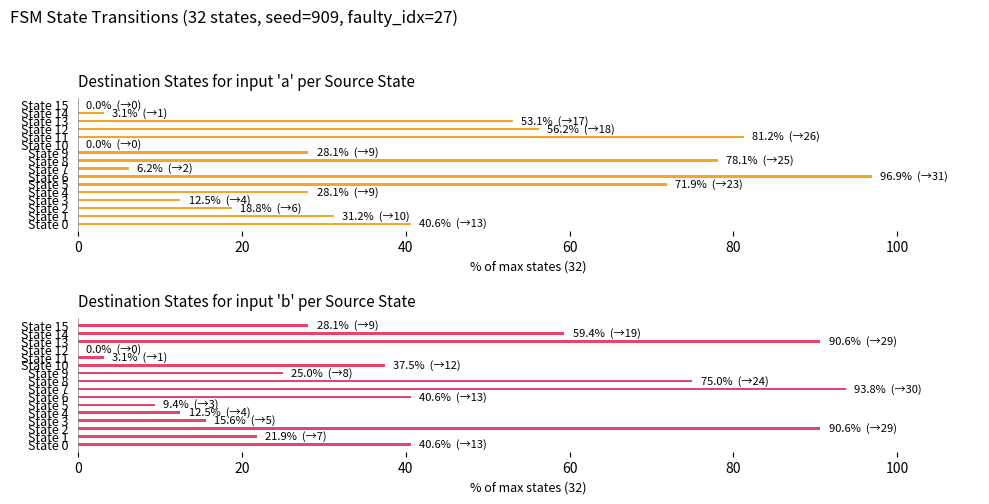

What is the value of the Destination State (input=b) bar at the 5th from the left?

12.5